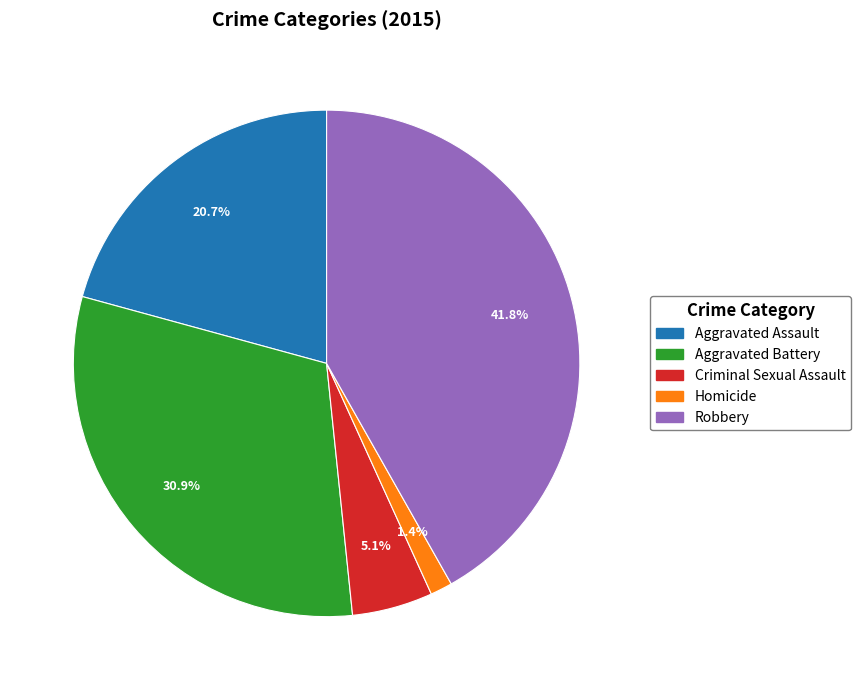

Count the number of slices in the pie.

5